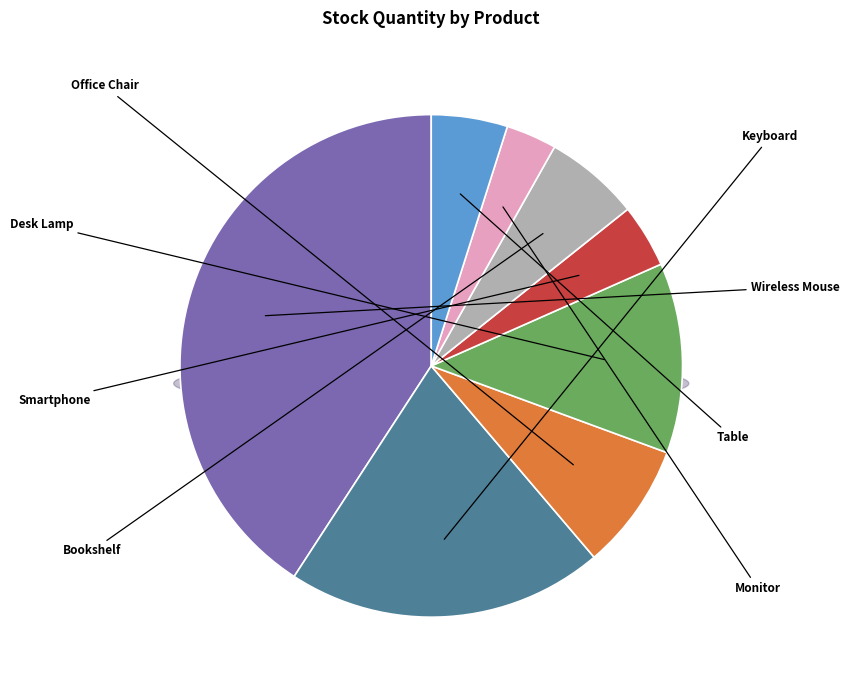

To the nearest percent, what percentage of the pie is Smartphone?

4%